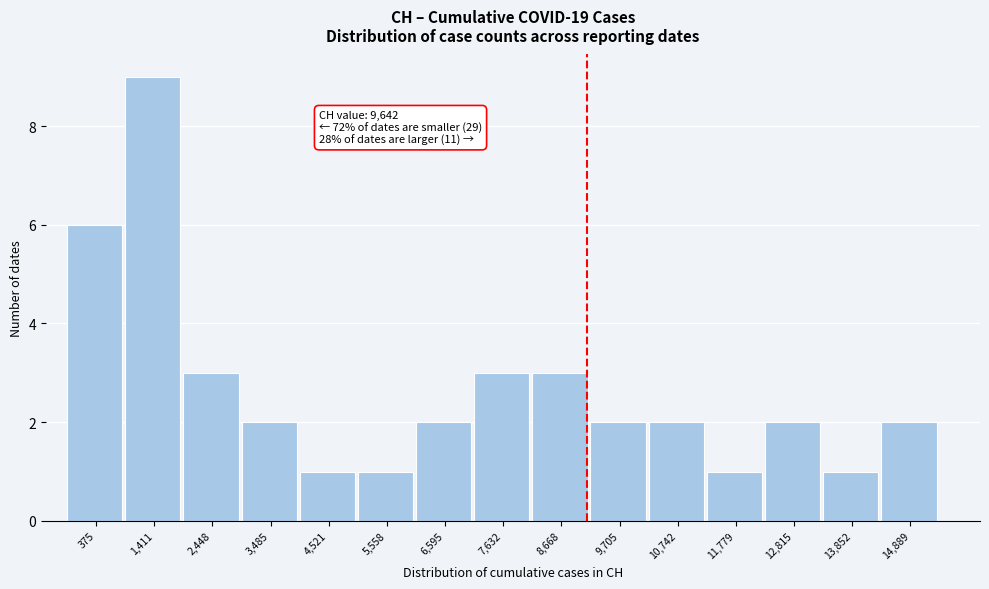

Reading right to left, what are all the values shown in this chart?

2	1	2	1	2	2	3	3	2	1	1	2	3	9	6